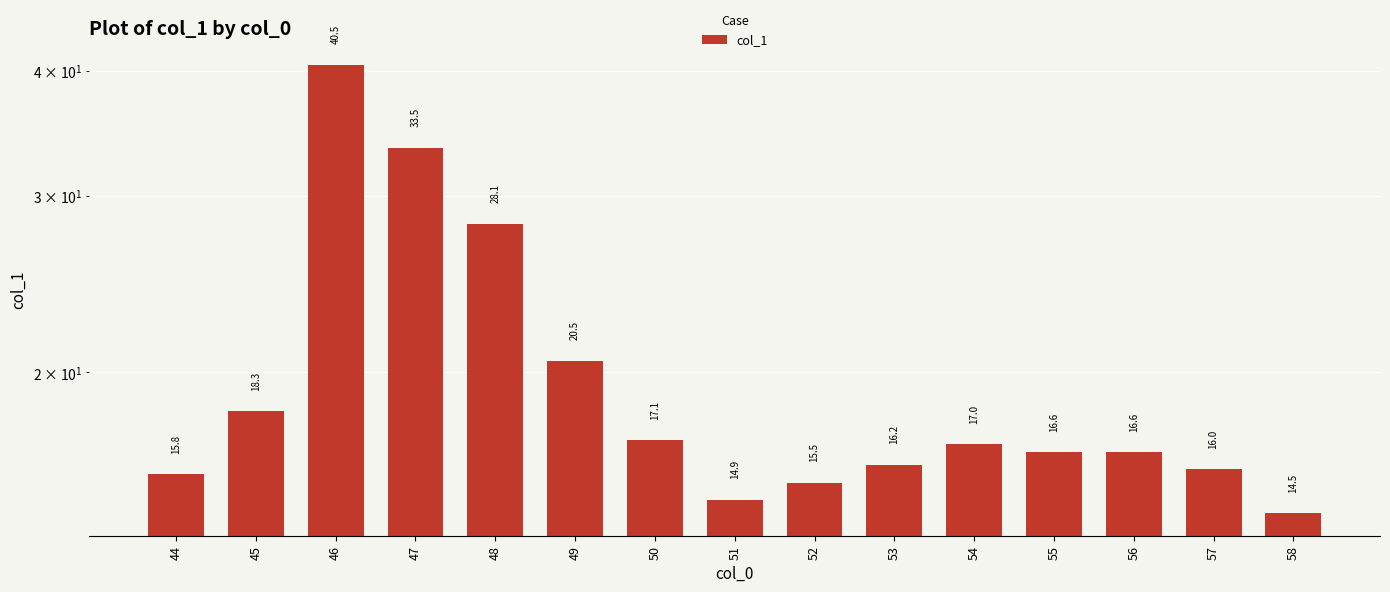

At which category does the chart reach its peak across all series?

46